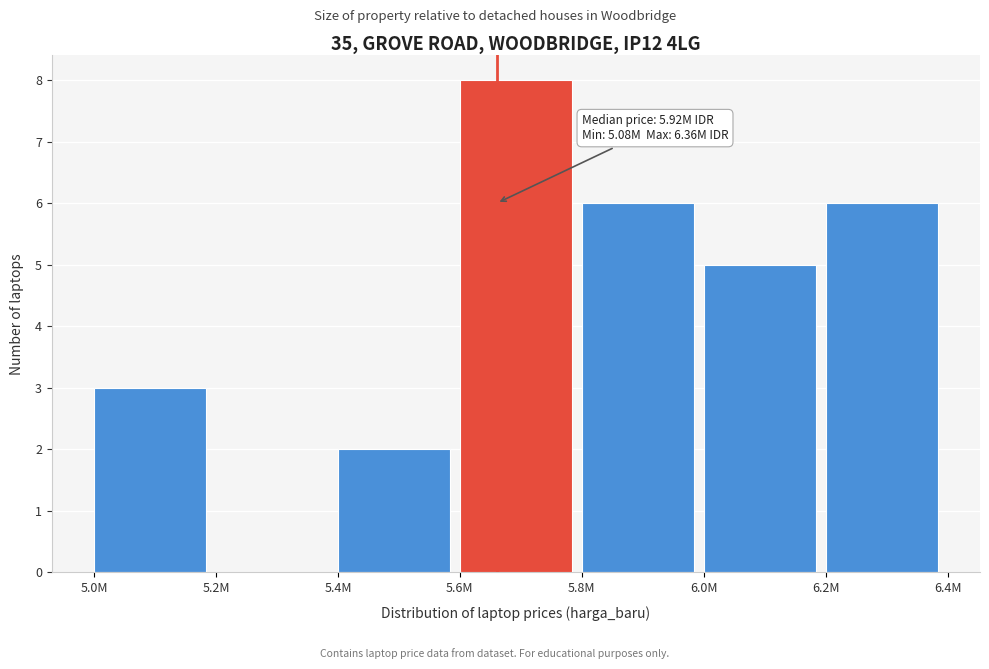

Reading left to right, what are all the values shown in this chart?

5.0M=3	5.2M=0	5.4M=2	5.6M=8	5.8M=6	6.0M=5	6.2M=6